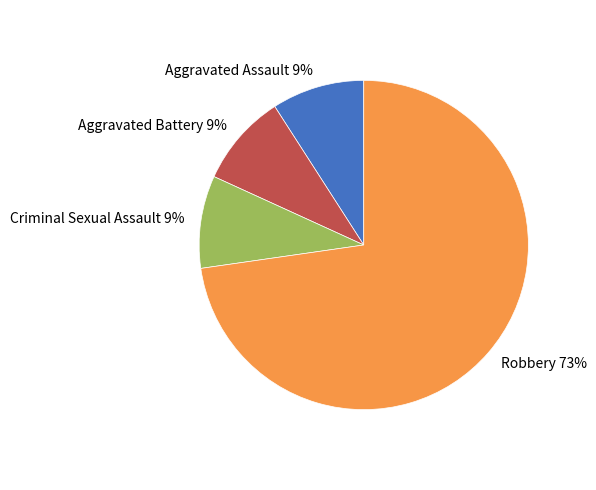

Is Criminal Sexual Assault the majority of the pie?

No